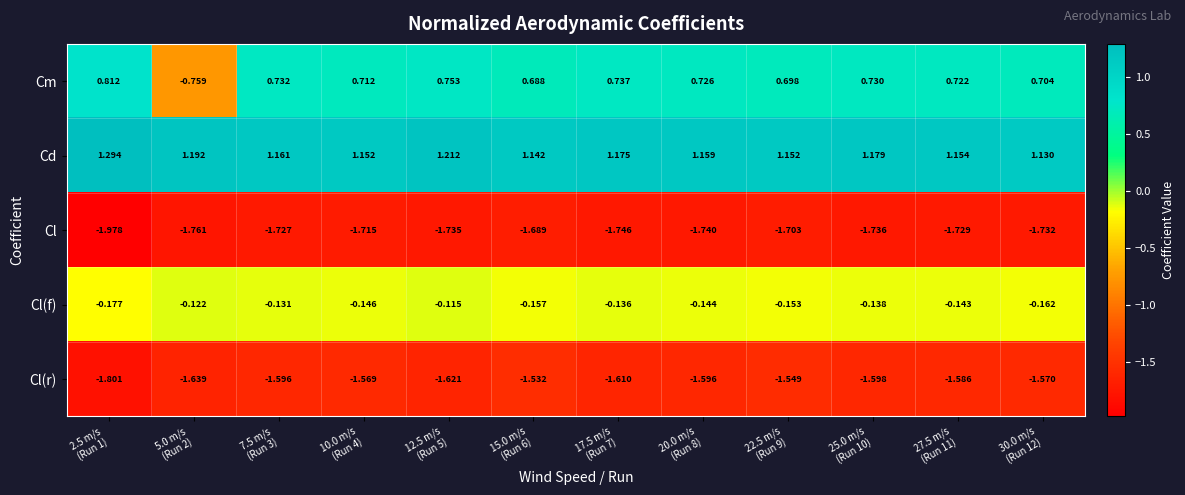

Which series has the largest total across all categories?

Cd